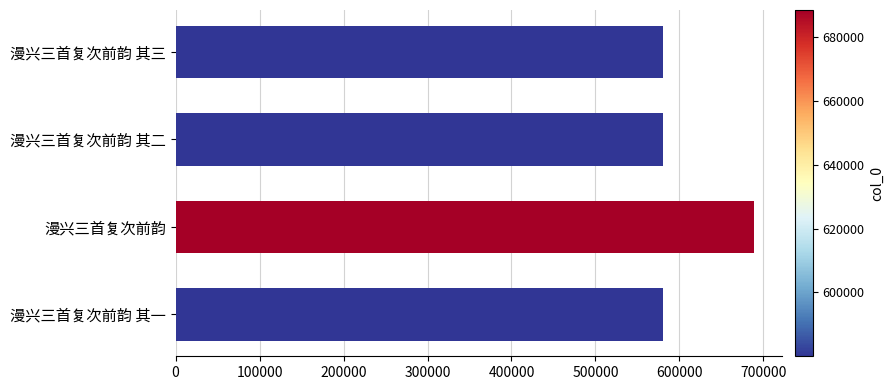

What is the average value?

607124